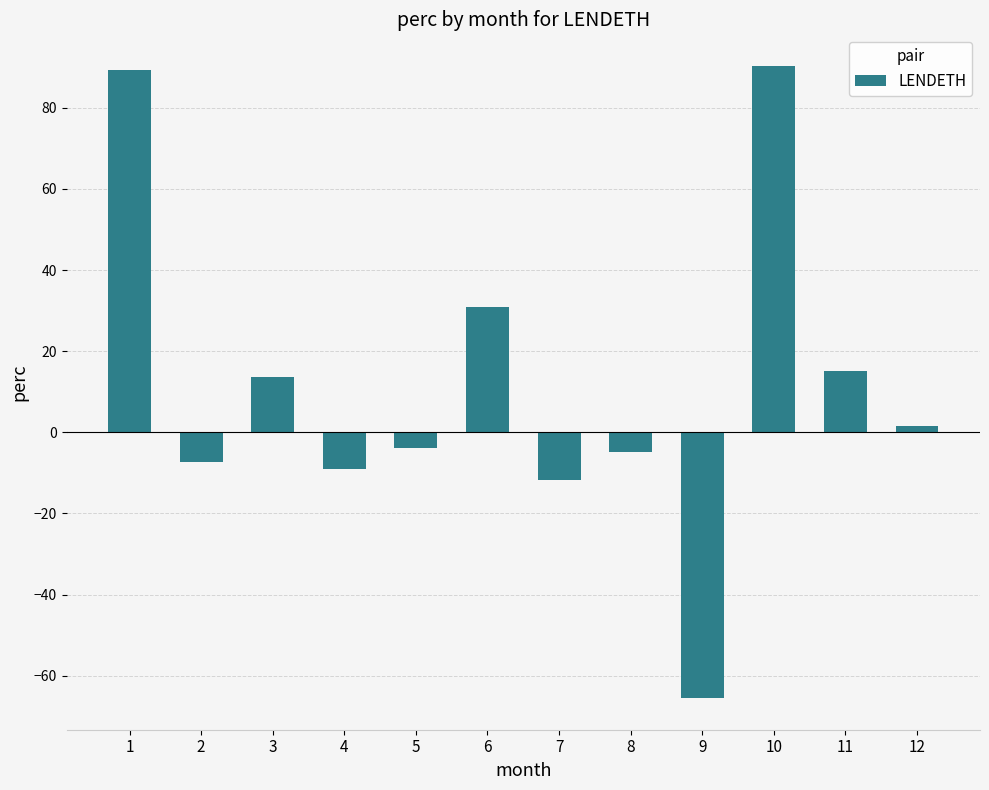

What is the sum of all values?

139.0